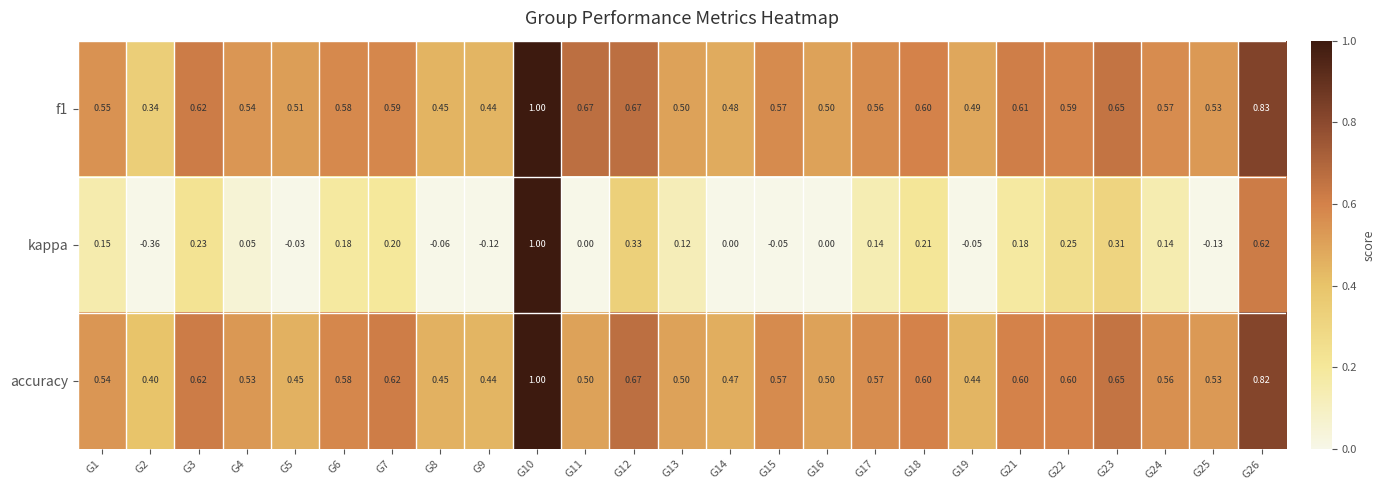

Is the value of kappa at G12 greater than the value of f1 at G1?

No